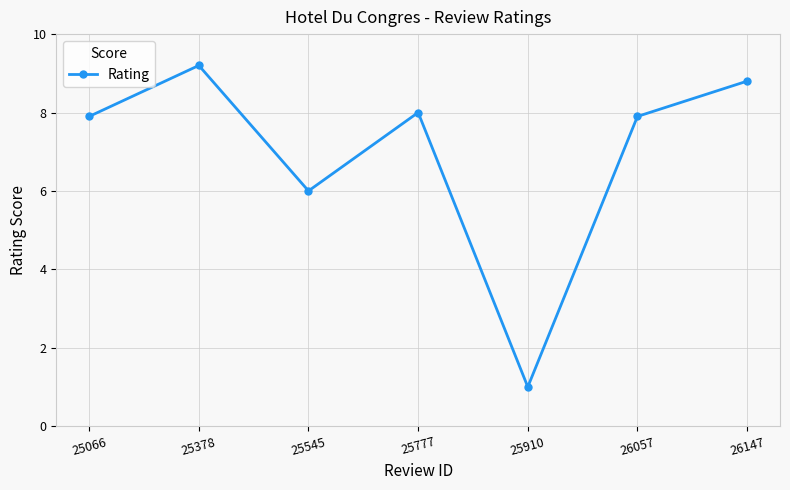

True or false: the data has more than 2 interior local peaks.

False